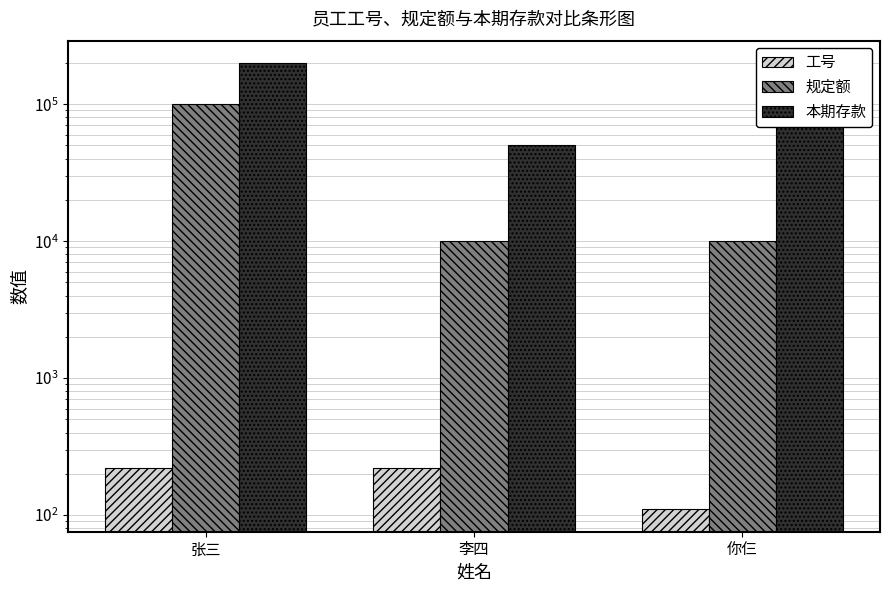

Reading left to right, extract all data points from this chart.

工号: 220	221	110
规定额: 100000	10000	10000
本期存款: 200000	50000	100000